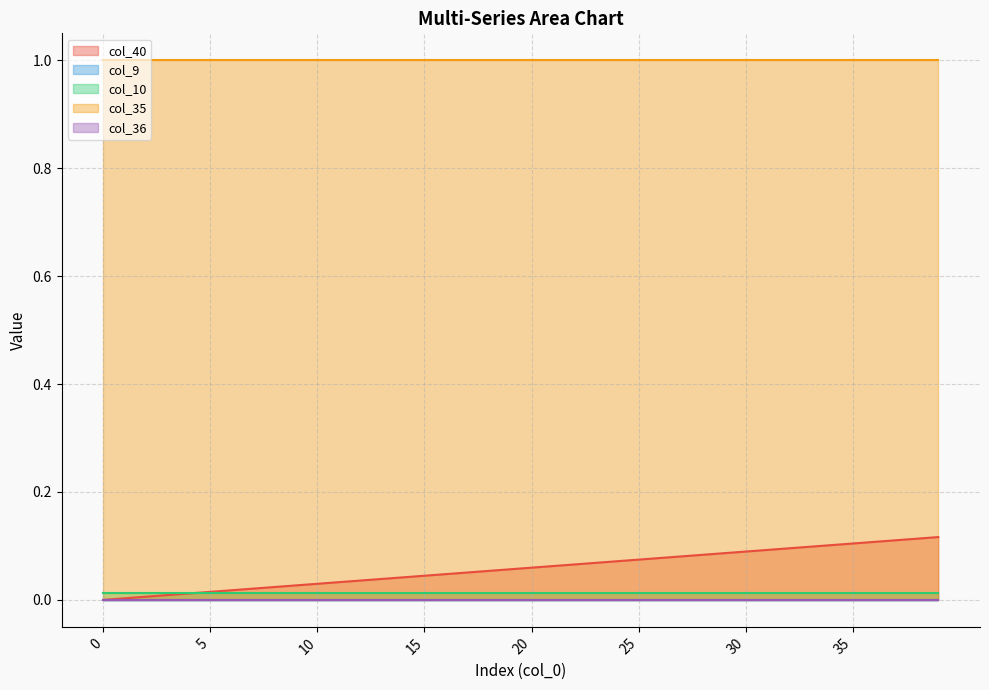

At how many categories does at least one series exceed 0?

40